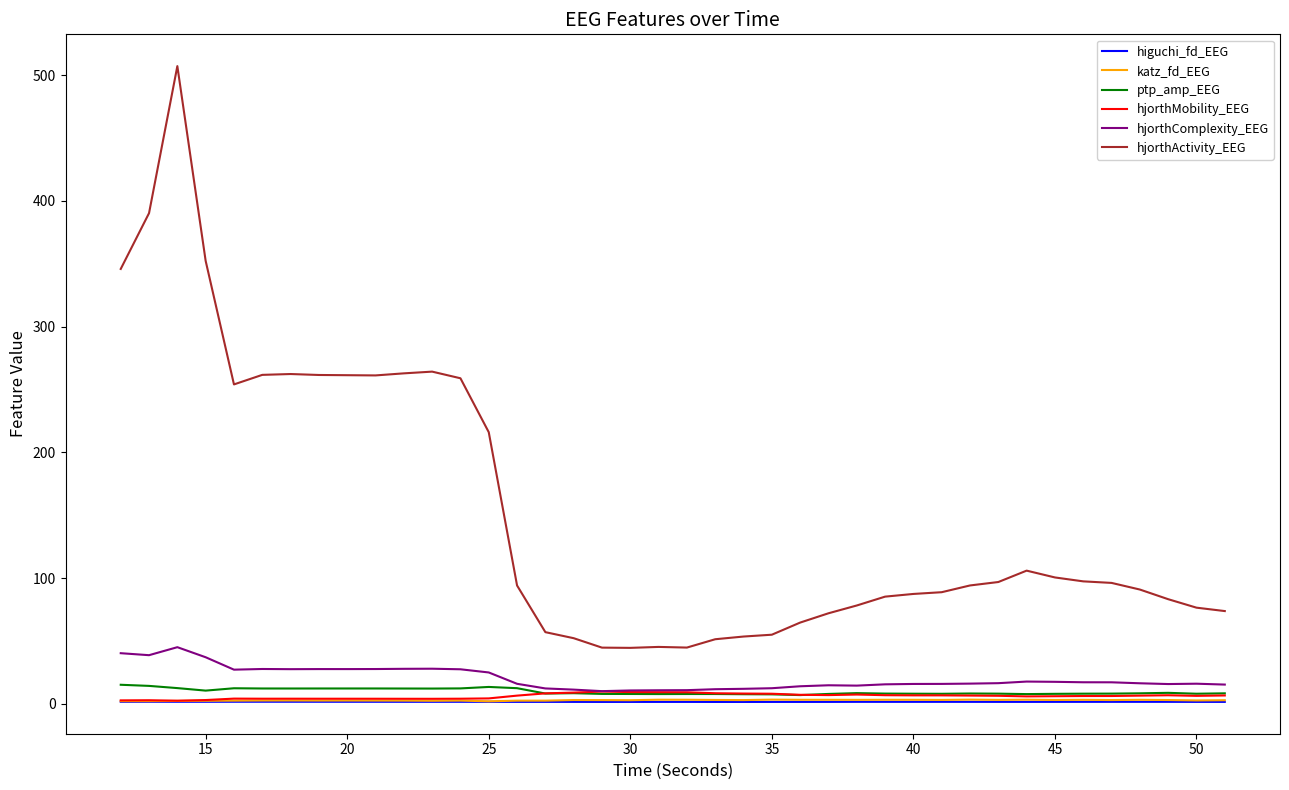

True or false: hjorthActivity_EEG and hjorthMobility_EEG cross at least once.

False